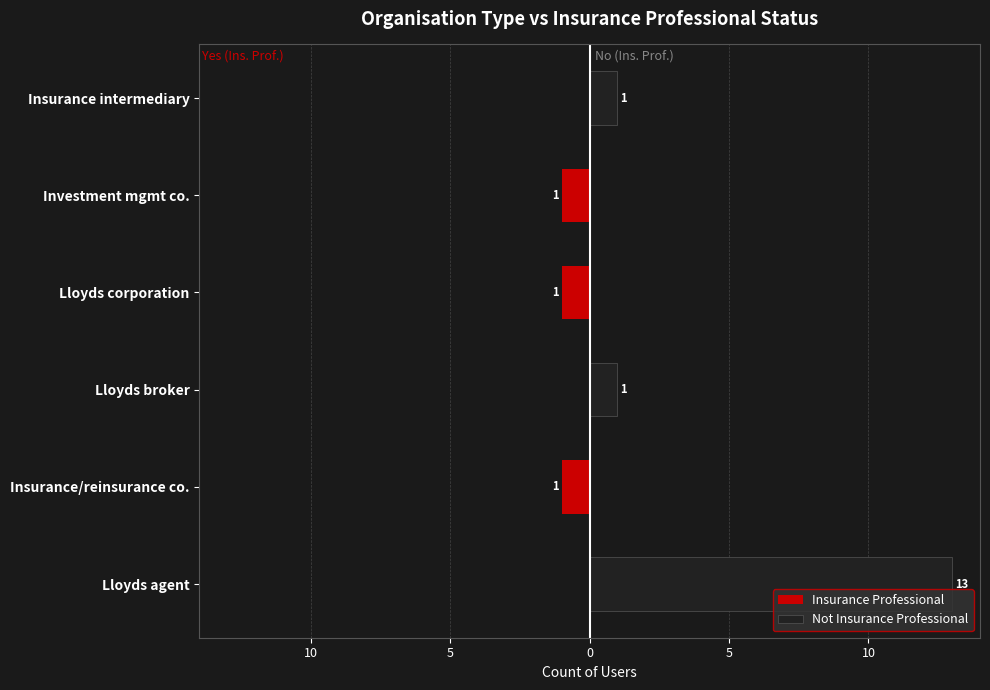

The Insurance Professional series shows 0 at 10. True or false?

False